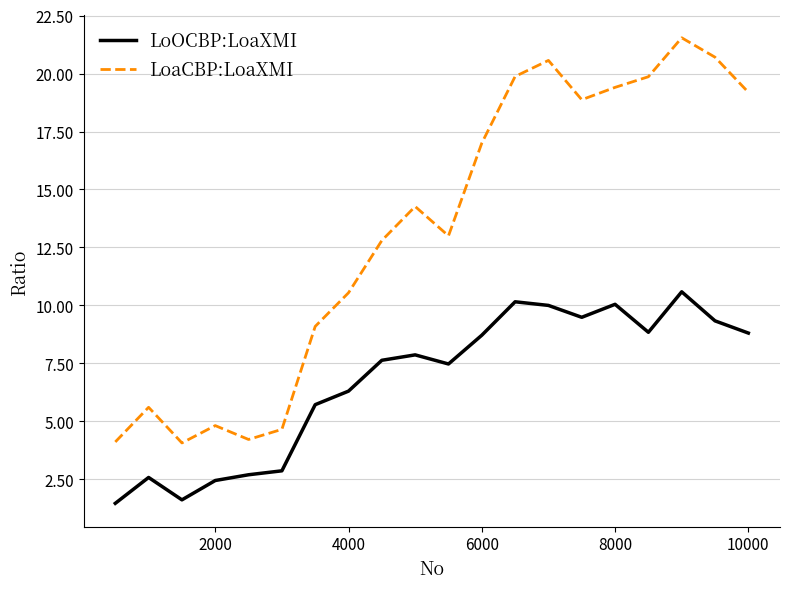

True or false: LoaCBP:LoaXMI and LoOCBP:LoaXMI cross at least once.

False